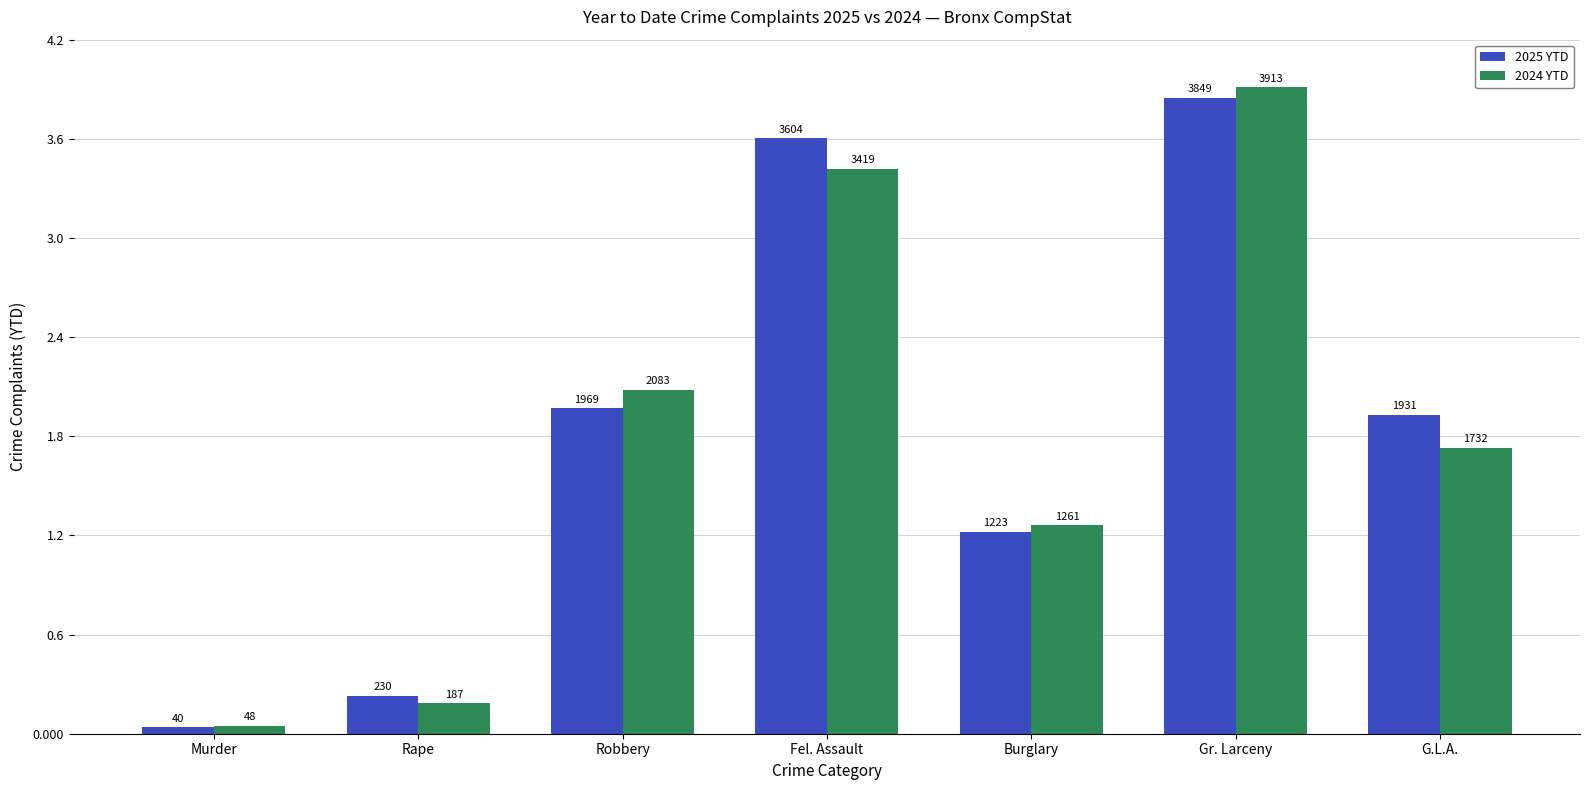

Which category has the lowest value in the 2025 YTD series?

Murder